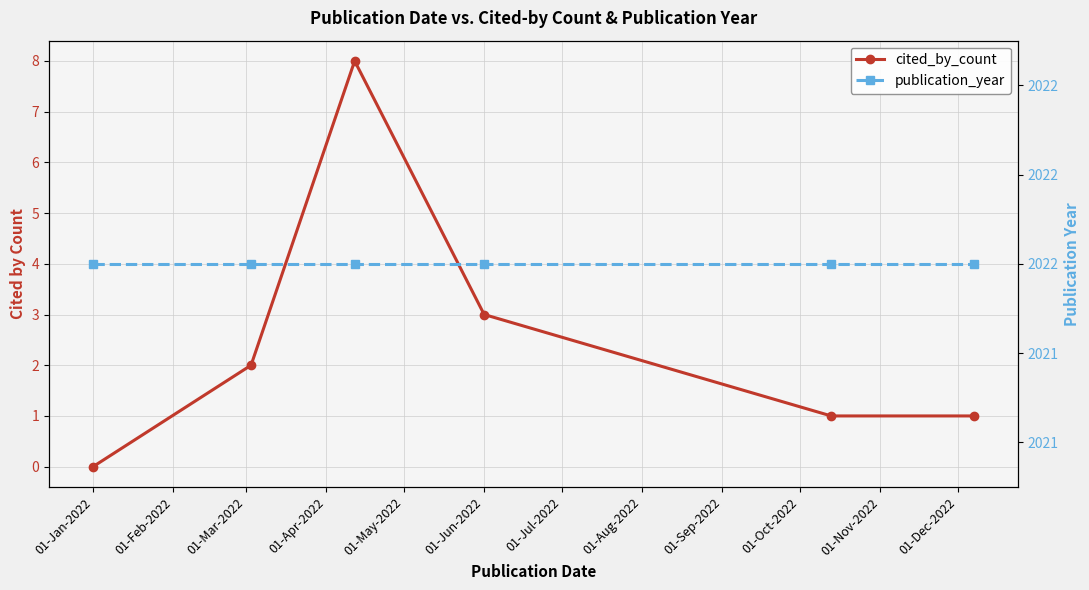

The publication_year series shows 3376 at 01-Feb-2022. True or false?

False